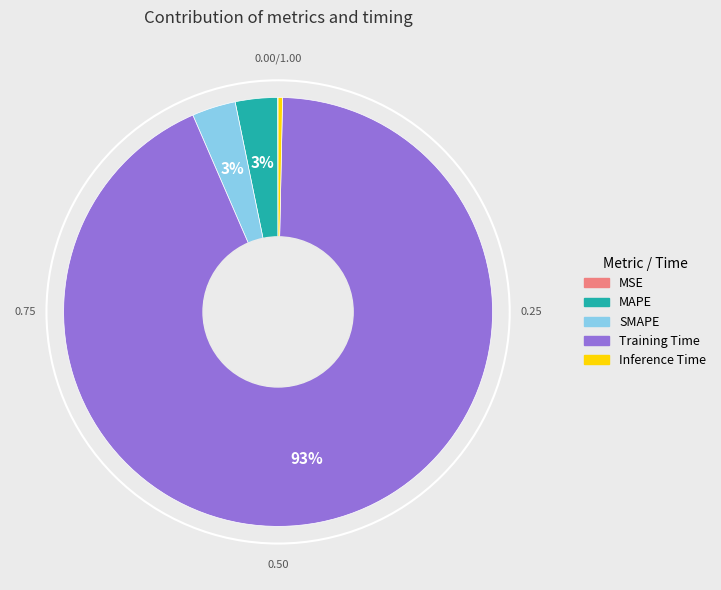

To the nearest percent, what is the difference between the Inference Time and SMAPE slice percentages?

3%